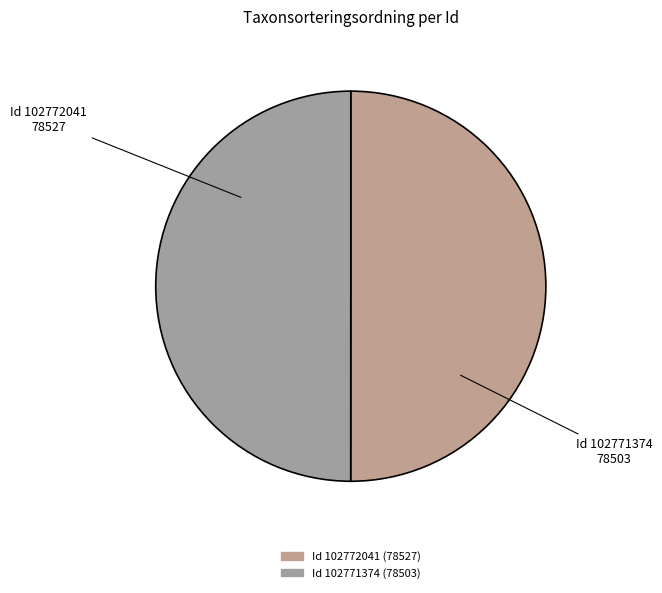

True or false: Id 102771374 accounts for 50% of the total.

True